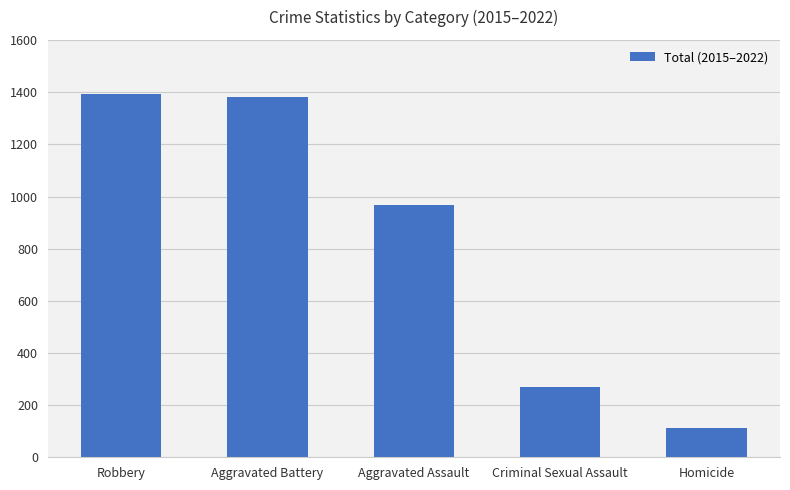

How many data points are less than 969?

2